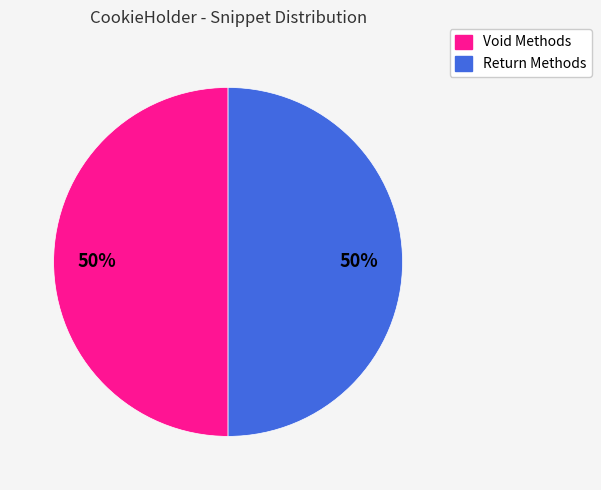

Combined, do Return Methods and Void Methods account for over 50%?

Yes